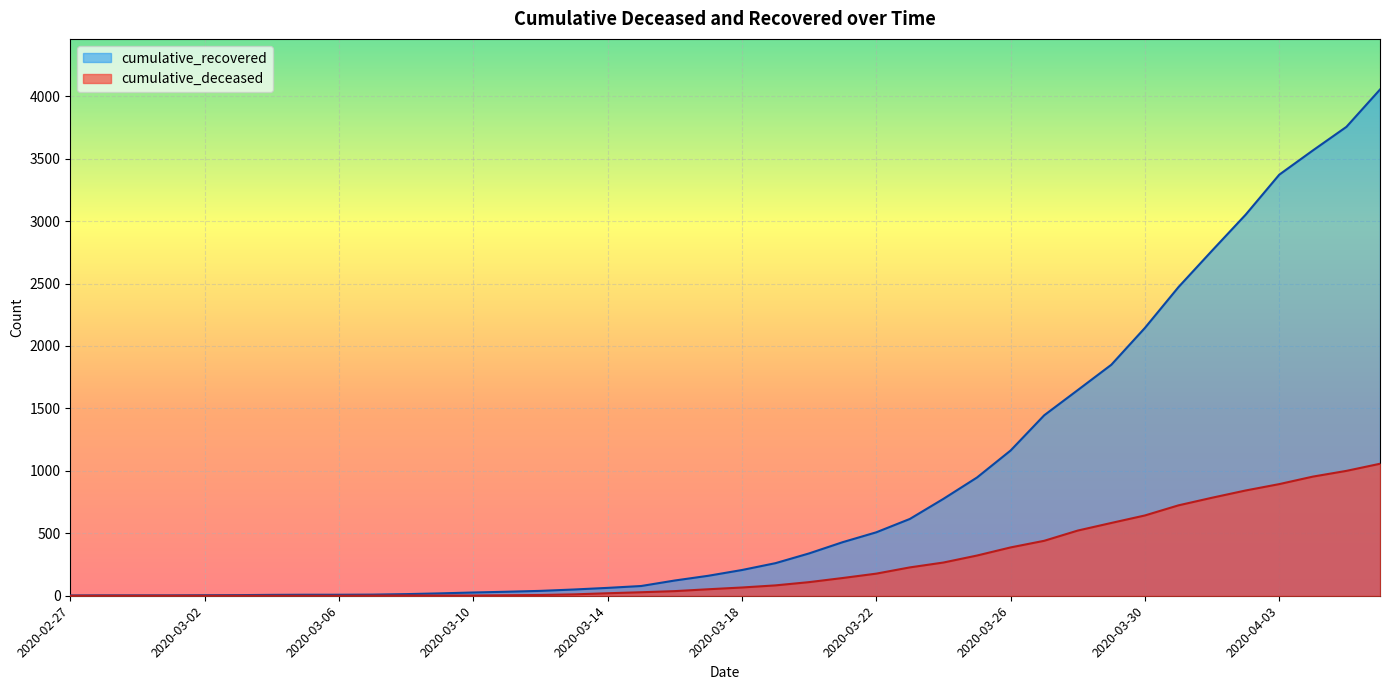

What is the label of the 8th point from the left?

2020-03-05